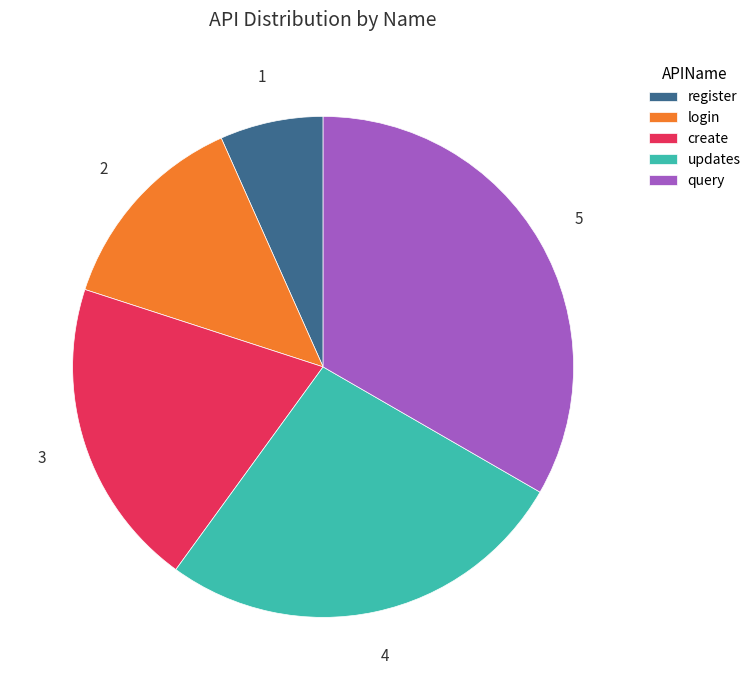

The query slice represents 33% of the pie. True or false?

True